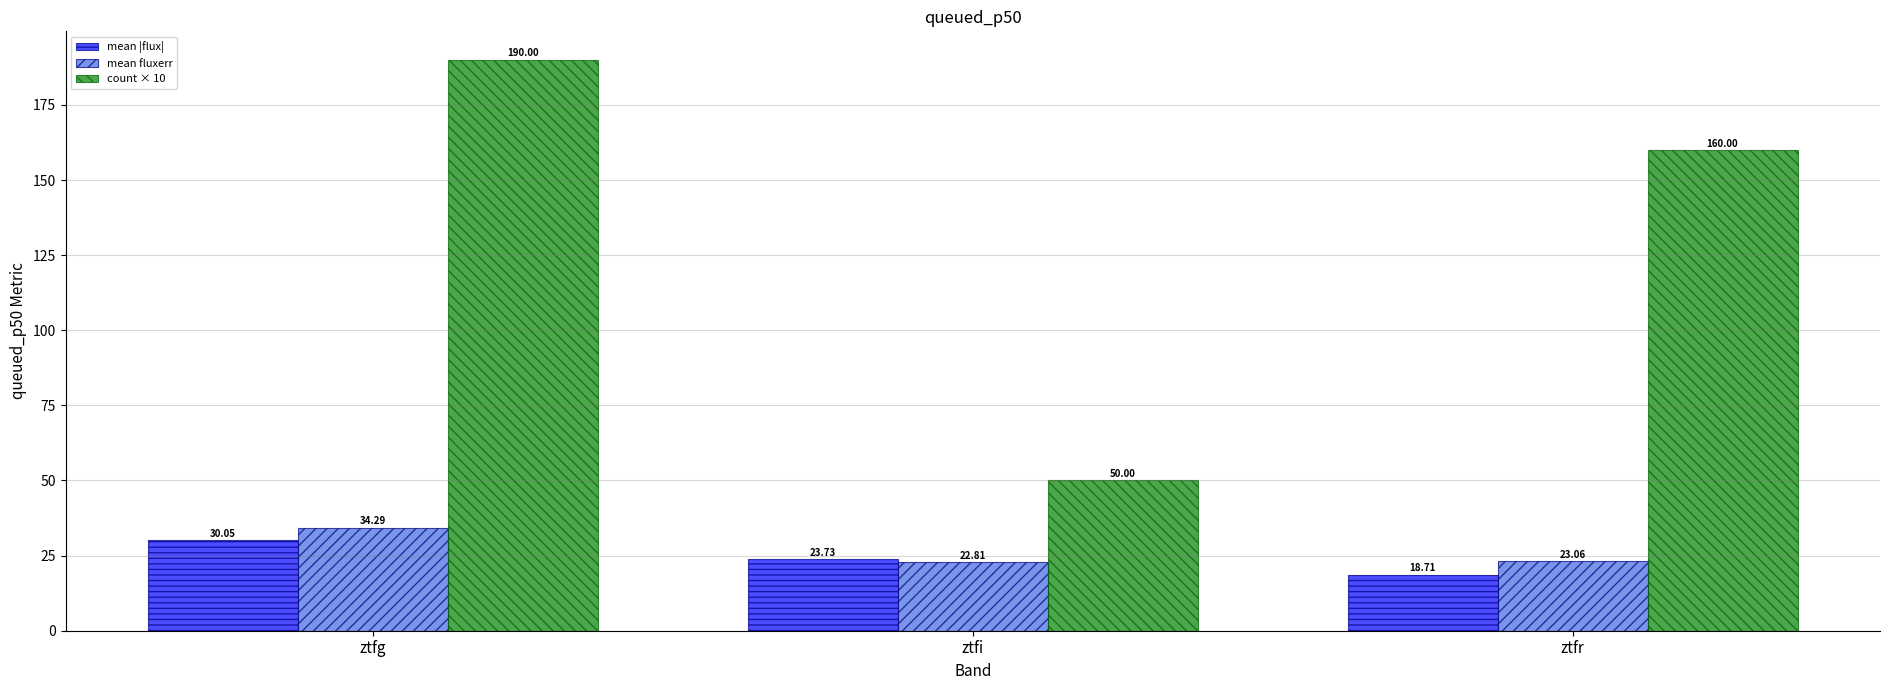

What is the lowest value of the mean |flux| series?

18.7